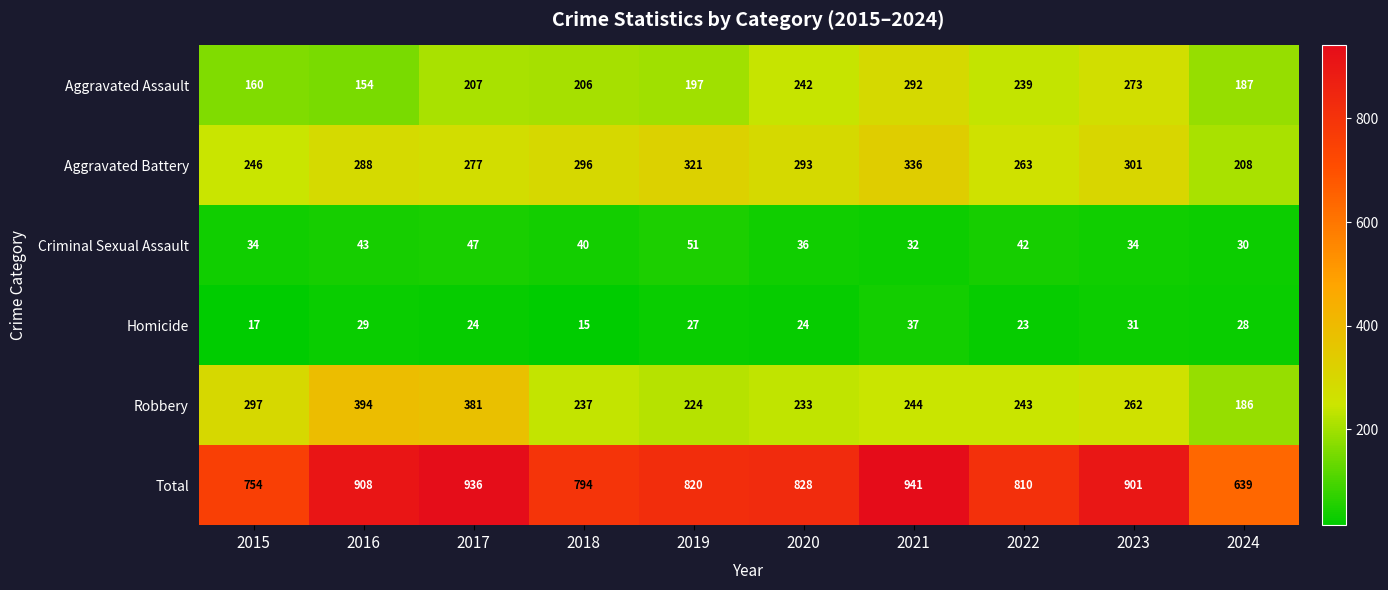

True or false: Criminal Sexual Assault has a value of 21 at 2023.

False